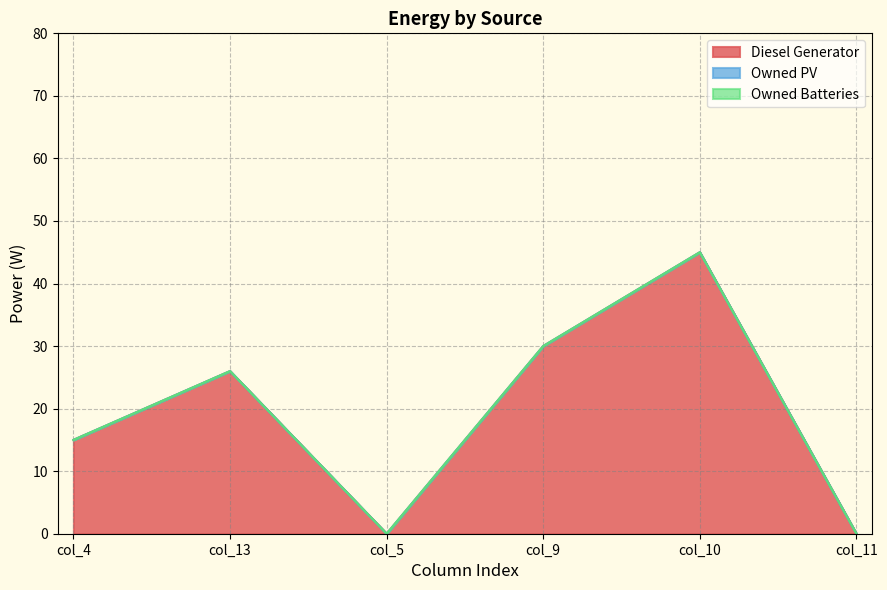

The value of Diesel Generator at col_13 is 26.0. True or false?

True